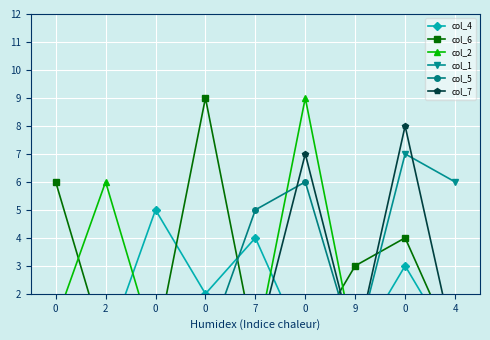

Read the col_7 value at 0.

8